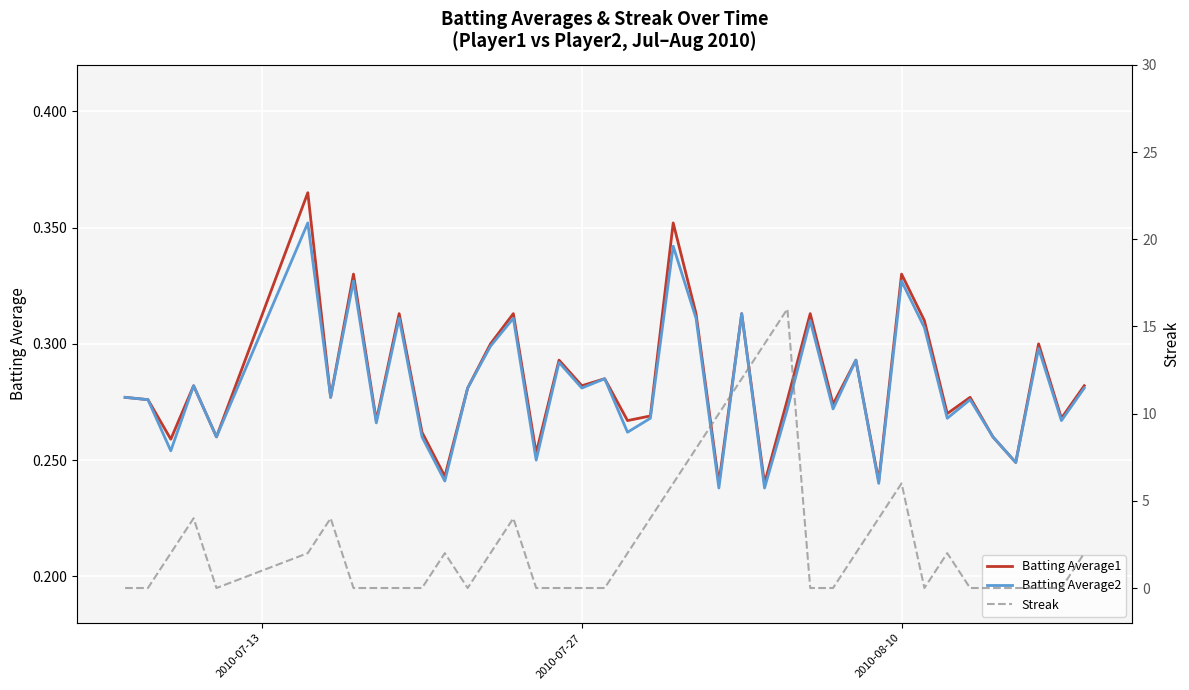

How many values in the Streak series are below 2?

20